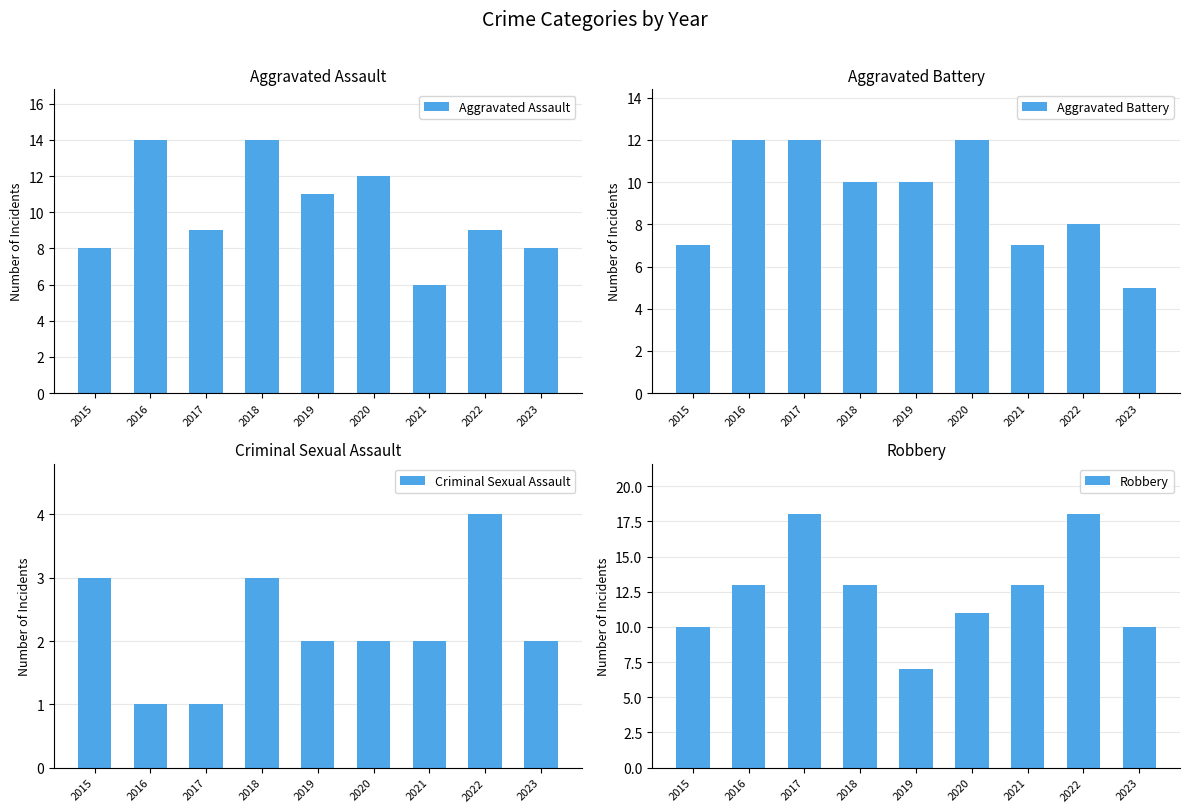

How many Aggravated Battery values are between 7 and 12?

8